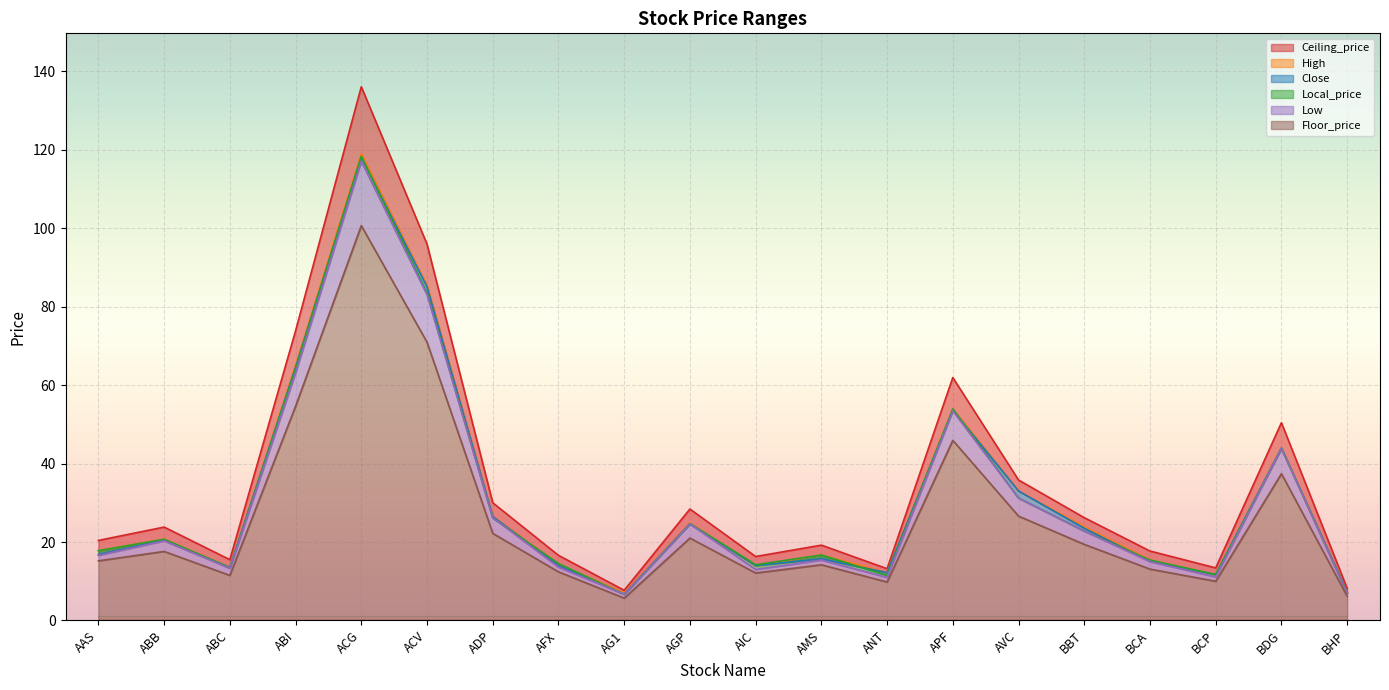

At which category is the sum across all series the highest?

ACG